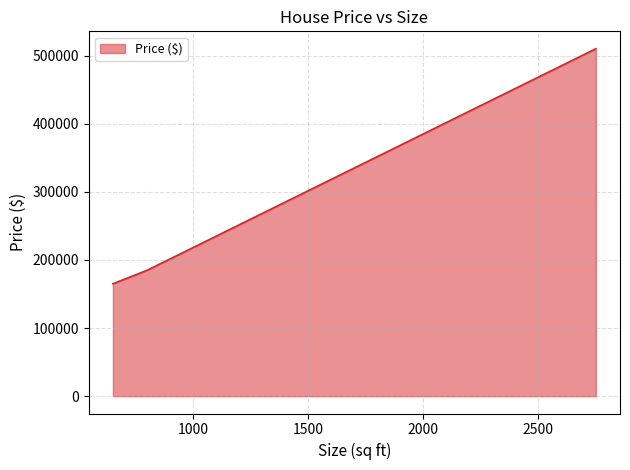

What is the smallest value displayed?

165000